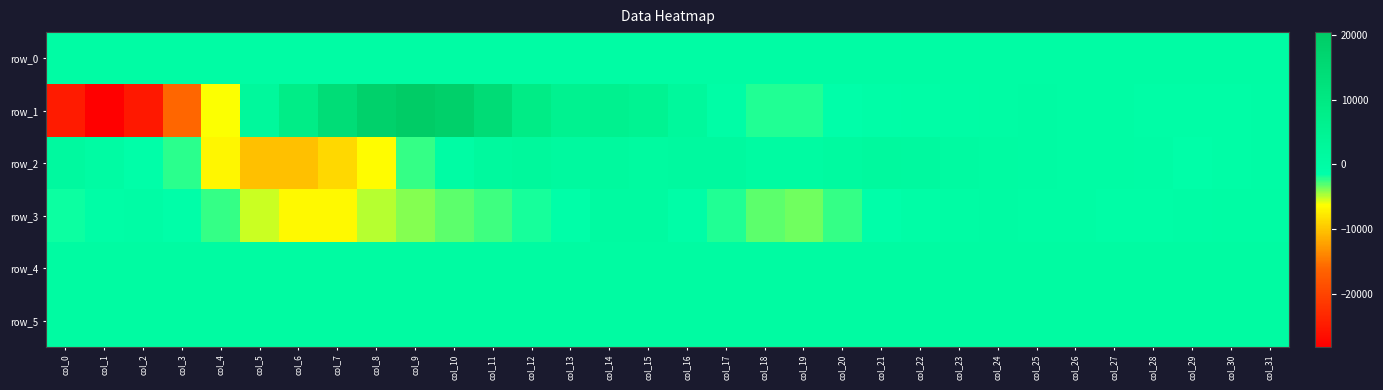

Which series has the widest spread of values?

row_1